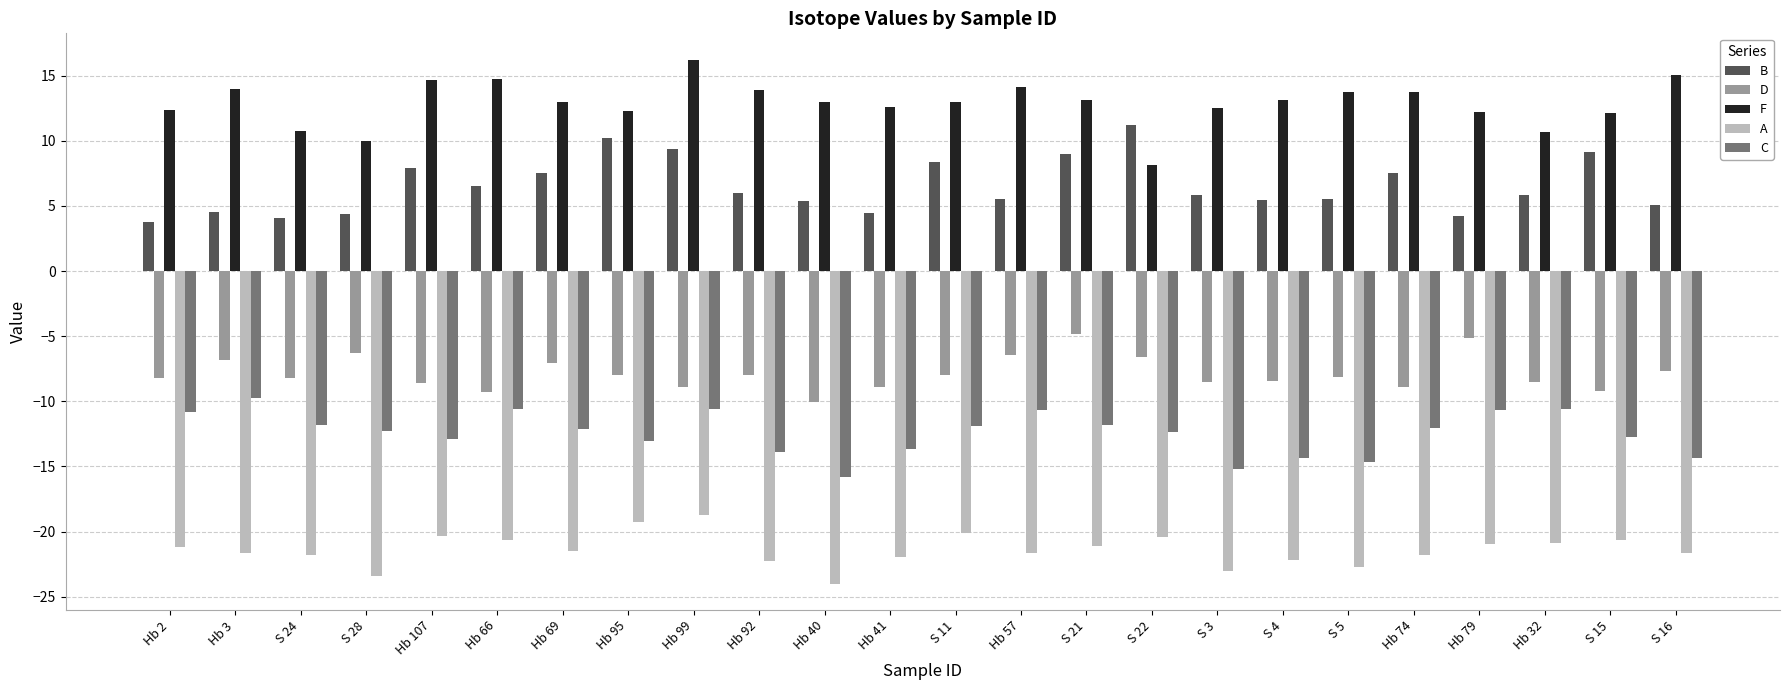

True or false: B has a value of 10.1 at Hb 66.

False